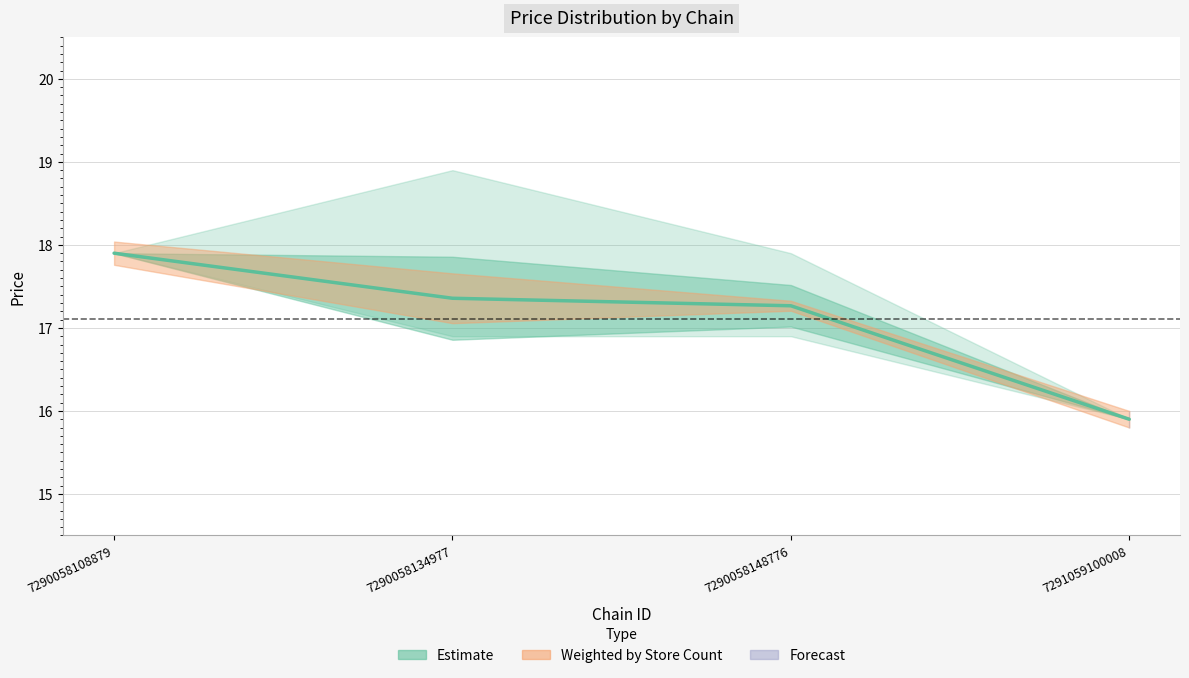

What is the change in value from 7290058108879 to 7290058134977?

-0.5